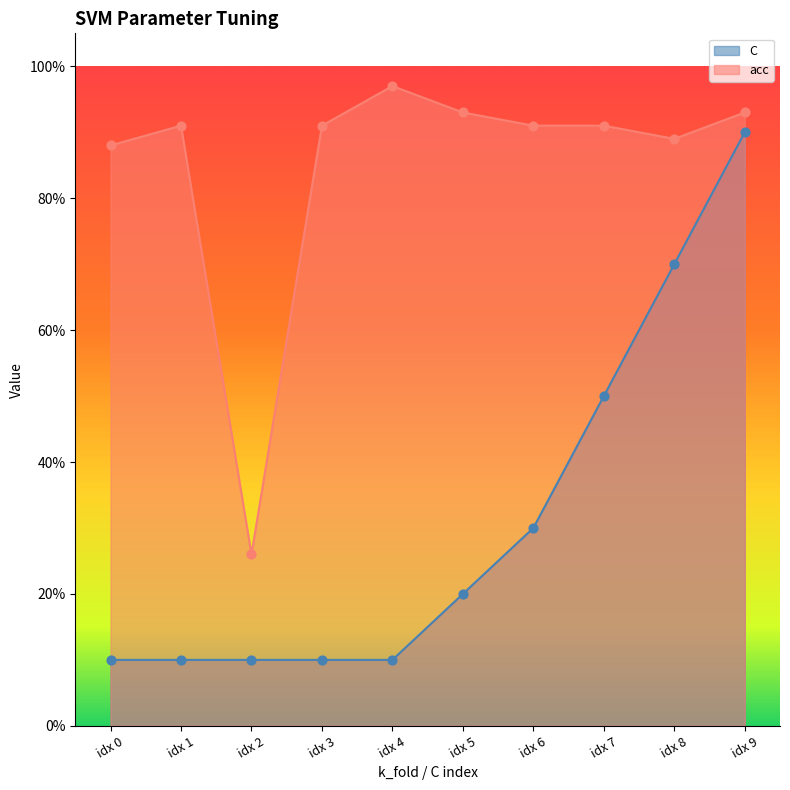

Which series reaches the maximum Y coordinate?

acc